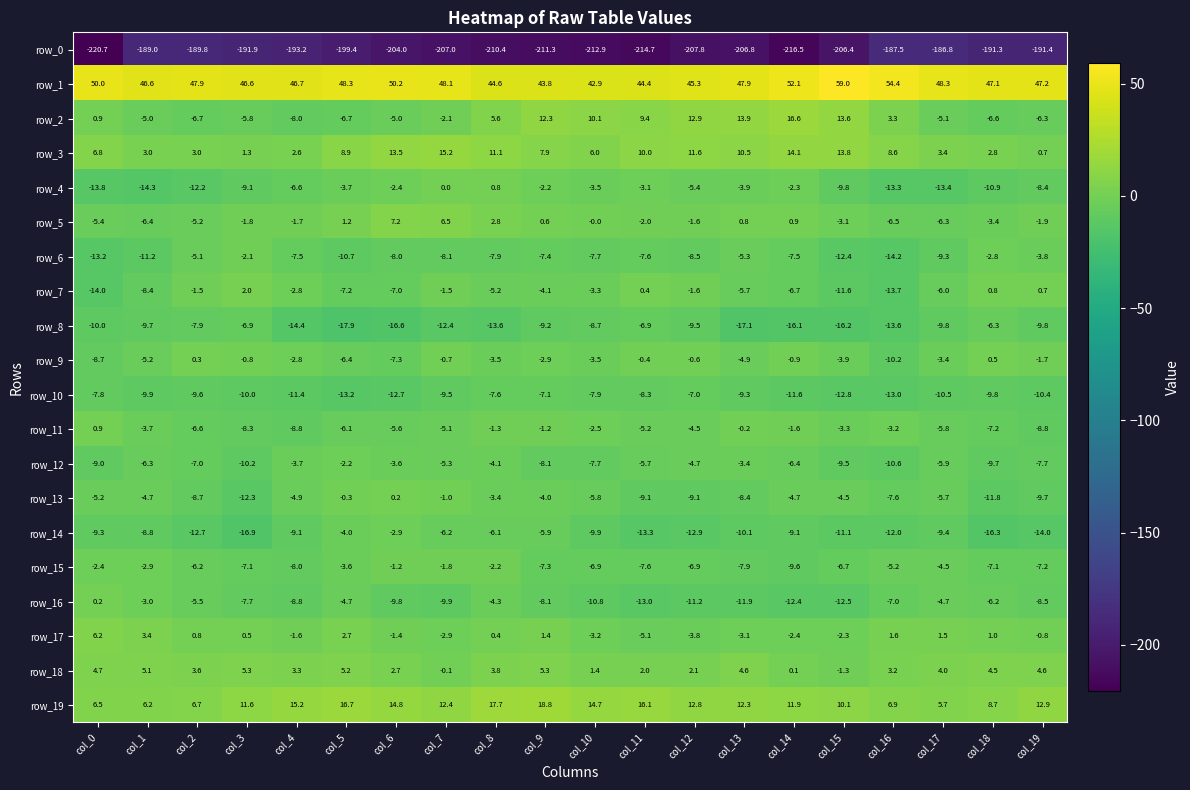

Is the value of row_0 at col_5 greater than the value of row_17 at col_15?

No